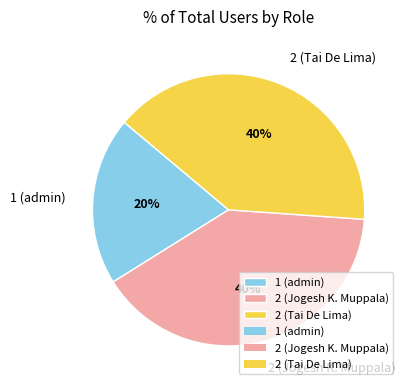

To the nearest percent, what is the average slice percentage?

33%